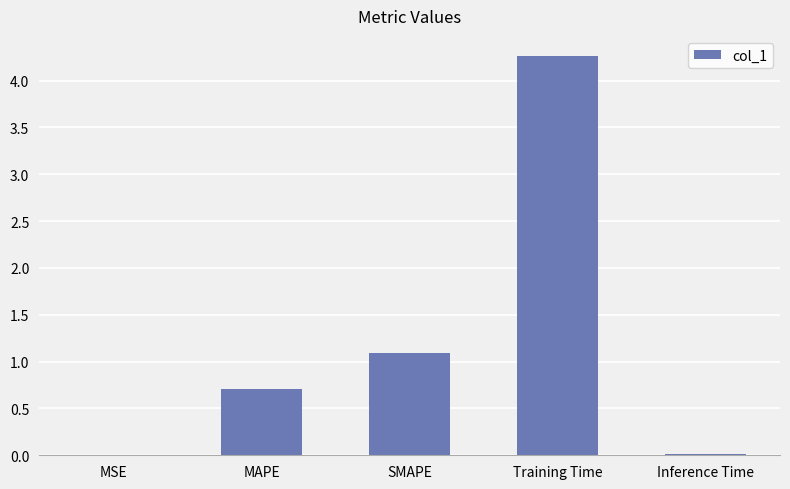

True or false: the data shows 0.7 at MAPE.

True